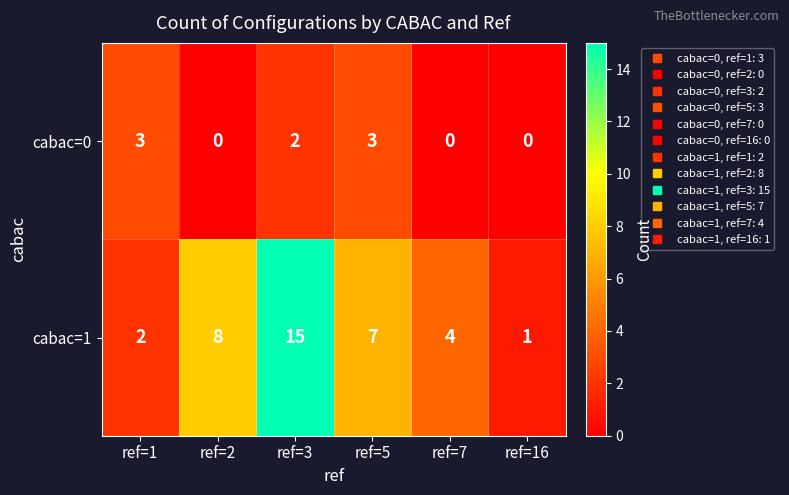

What is the difference between the maximum and minimum values in the cabac=1 series?

14